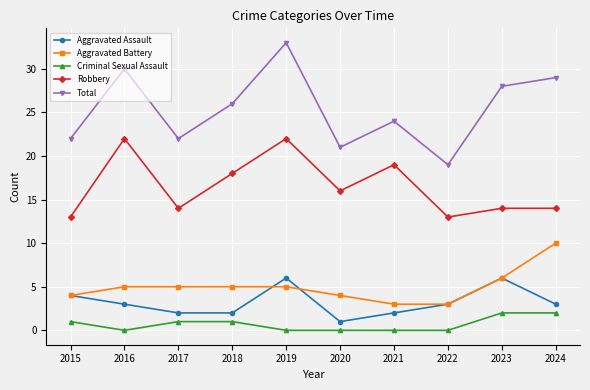

What value does the Robbery series have at 2015?

13